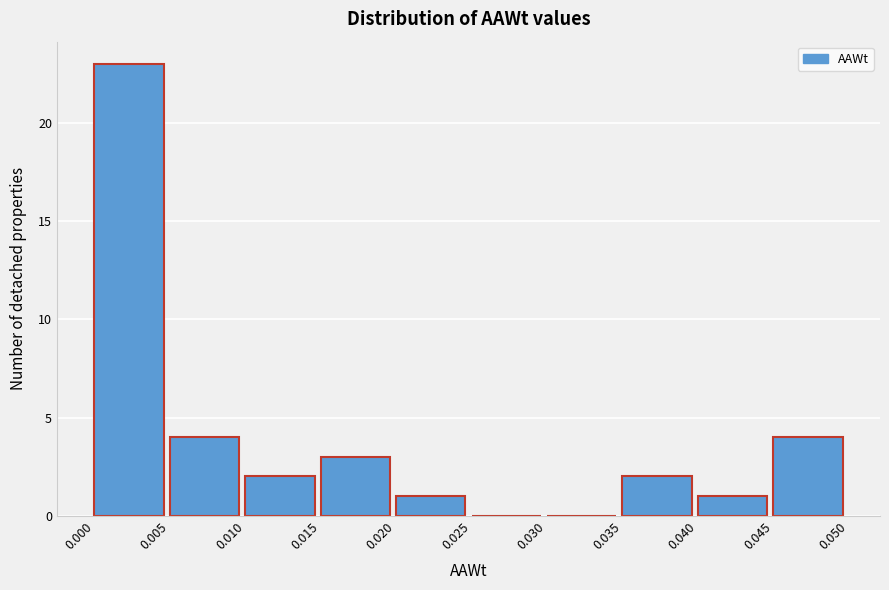

How tall is the bar that spans 0.045 to 0.050 on the x-axis? The values are not printed on the chart, so give them approximately, as read against the axis.

4